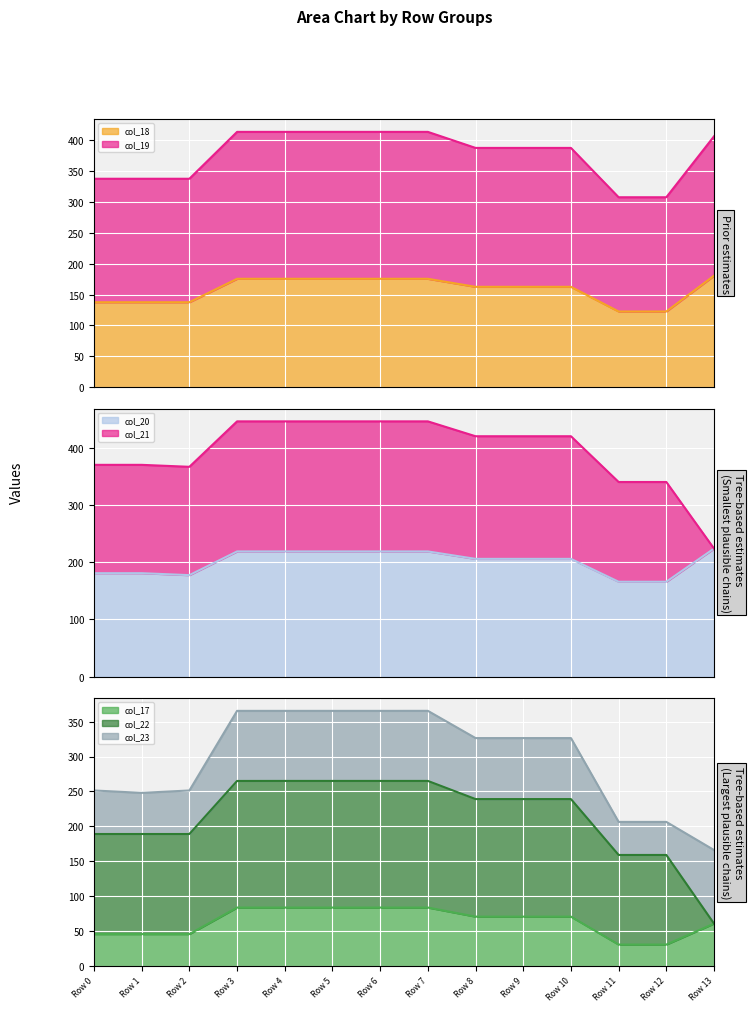

In col_17, how many points are lower than both neighbors (excluding endpoints)?

1